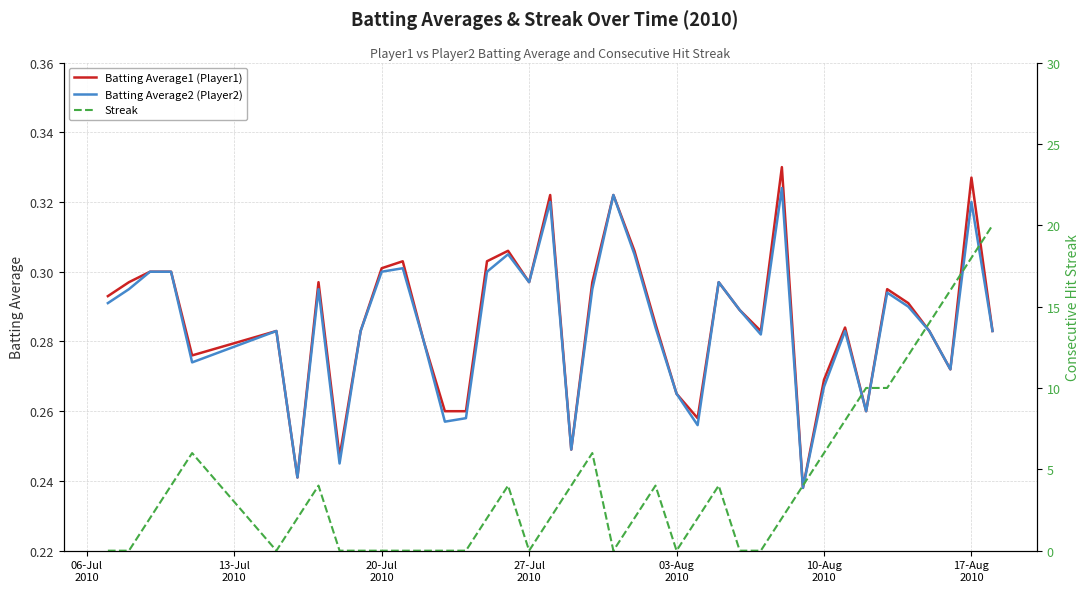

Reading left to right, extract all data points from this chart.

Batting Average1 (Player1): 0.3	0.3	0.3	0.3	0.3	0.3	0.2	0.3	0.2	0.3	0.3	0.3	0.3	0.3	0.3	0.3	0.3	0.3	0.3	0.2	0.3	0.3	0.3	0.3	0.3	0.3	0.3	0.3	0.3	0.3	0.2	0.3	0.3	0.3	0.3	0.3	0.3	0.3	0.3	0.3
Batting Average2 (Player2): 0.3	0.3	0.3	0.3	0.3	0.3	0.2	0.3	0.2	0.3	0.3	0.3	0.3	0.3	0.3	0.3	0.3	0.3	0.3	0.2	0.3	0.3	0.3	0.3	0.3	0.3	0.3	0.3	0.3	0.3	0.2	0.3	0.3	0.3	0.3	0.3	0.3	0.3	0.3	0.3
Streak: 0.0	0.0	2.0	4.0	6.0	0.0	2.0	4.0	0.0	0.0	0.0	0.0	0.0	0.0	0.0	2.0	4.0	0.0	2.0	4.0	6.0	0.0	2.0	4.0	0.0	2.0	4.0	0.0	0.0	2.0	4.0	6.0	8.0	10.0	10.0	12.0	14.0	16.0	18.0	20.0